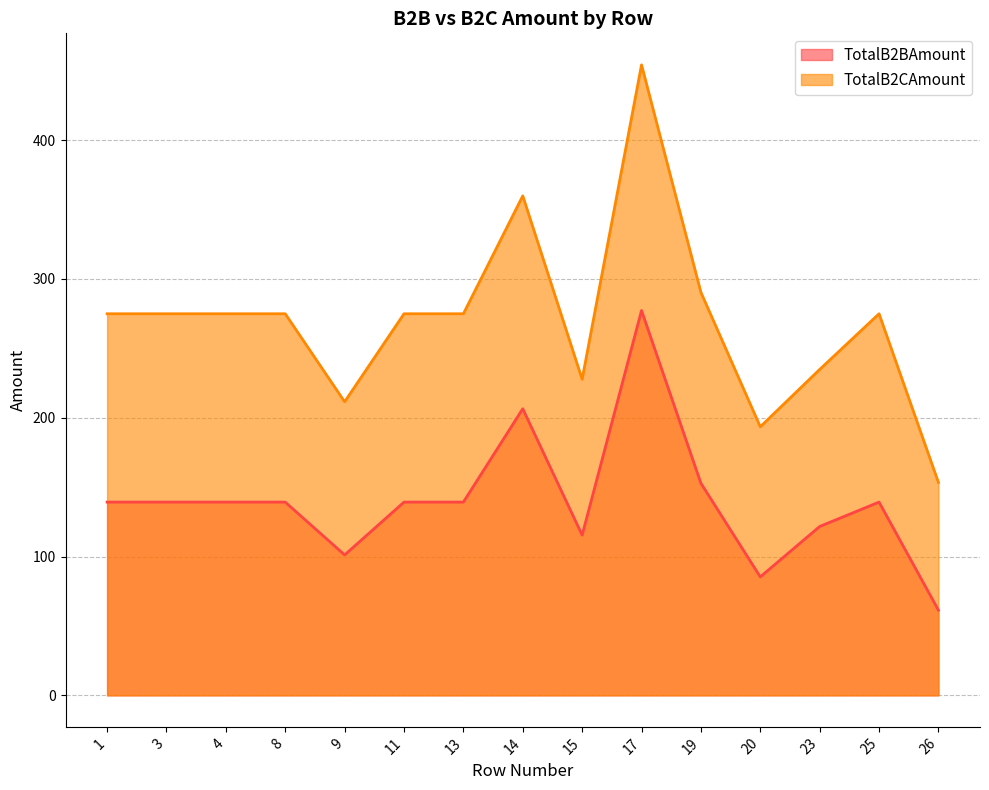

In TotalB2BAmount, how many points are higher than both neighbors (excluding endpoints)?

3